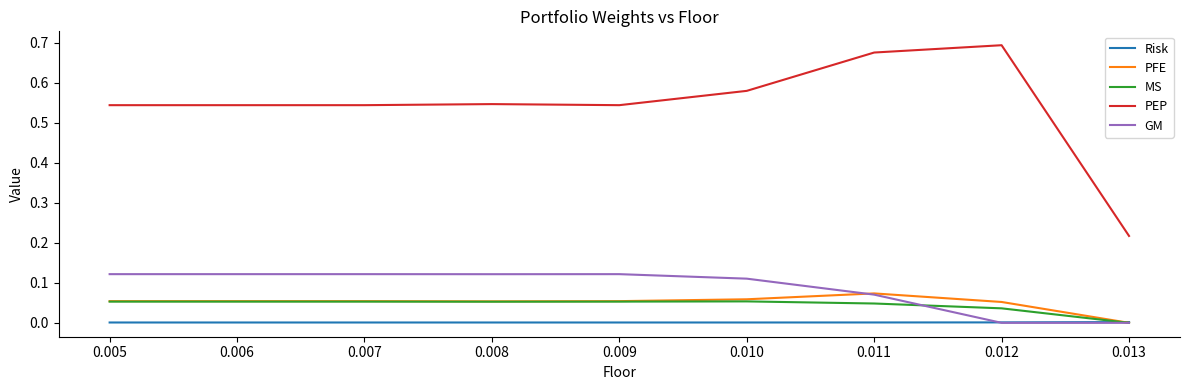

Between 0.007 and 0.011, which series saw the biggest shift?

PEP